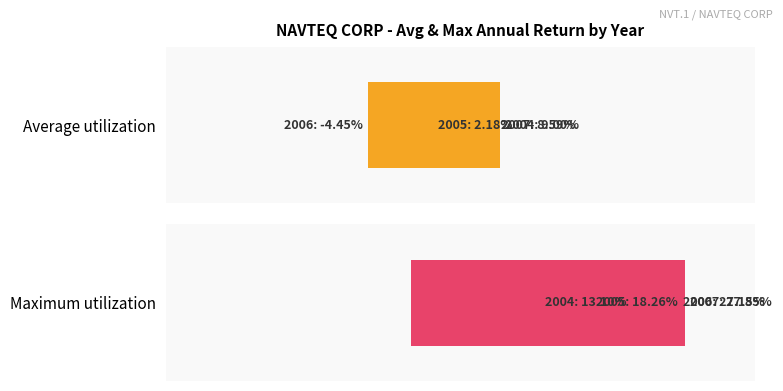

The Maximum utilization series shows 0.1 at 2. True or false?

False